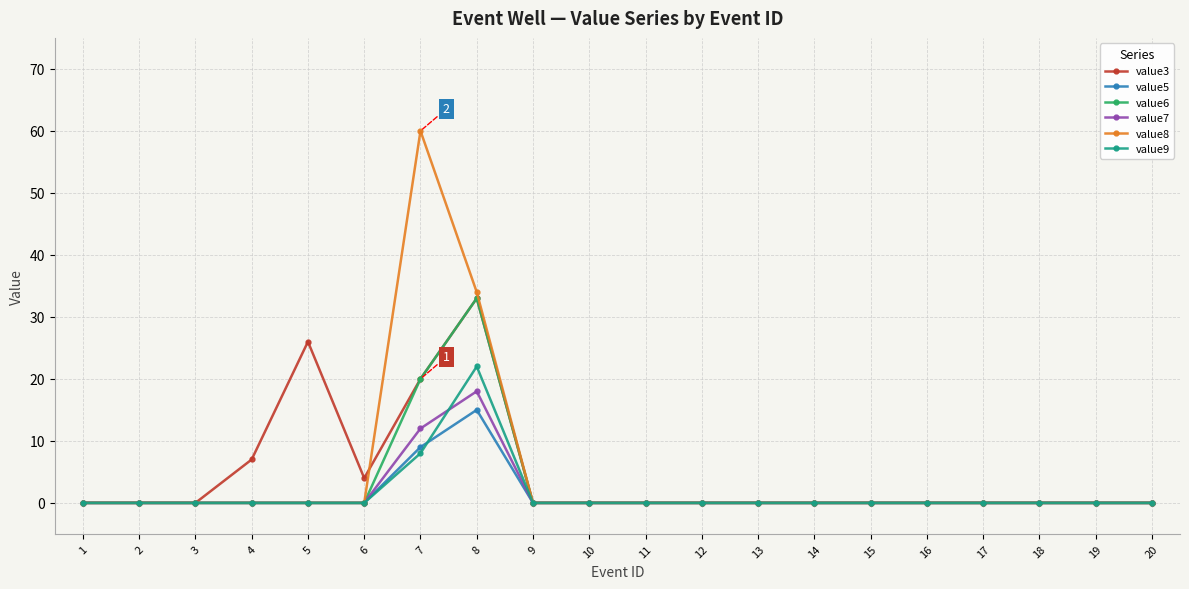

At how many categories does at least one series exceed 16?

3